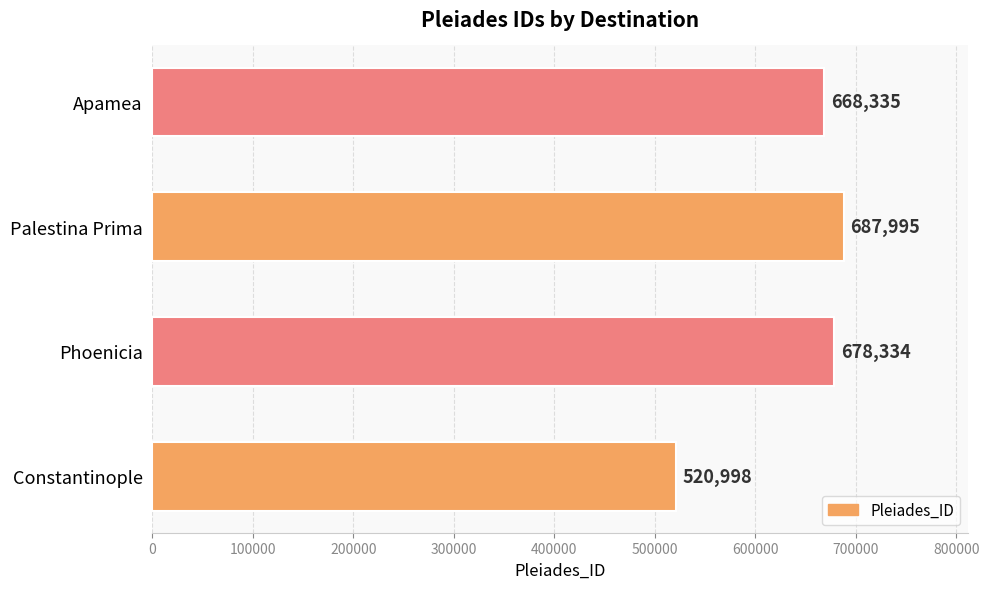

What is the sum of all values?

2555662